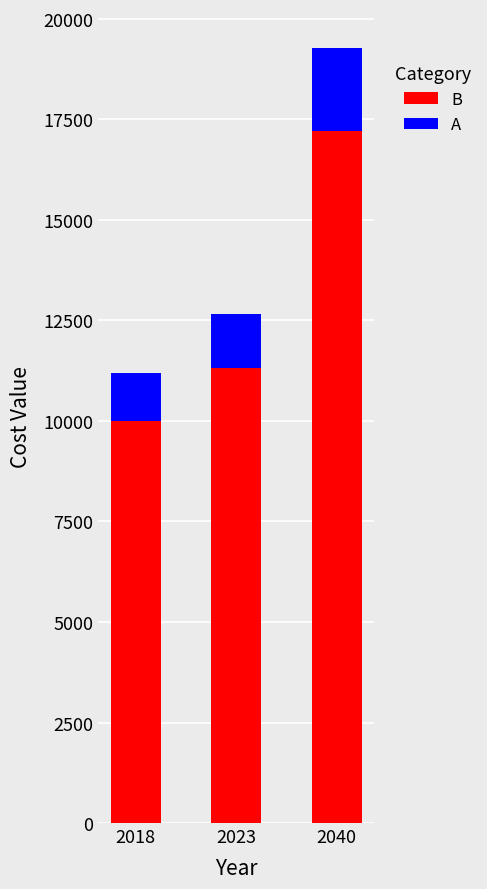

Between 2018 and 2040, which series saw the biggest shift?

B